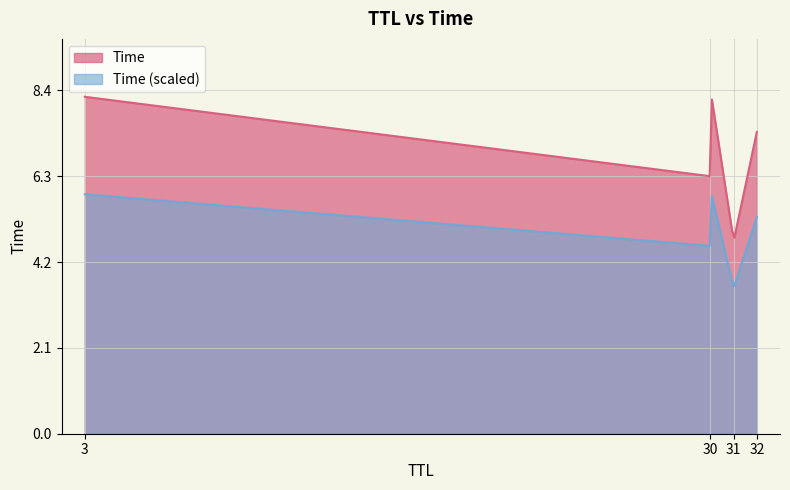

At which category does the chart reach its peak across all series?

30